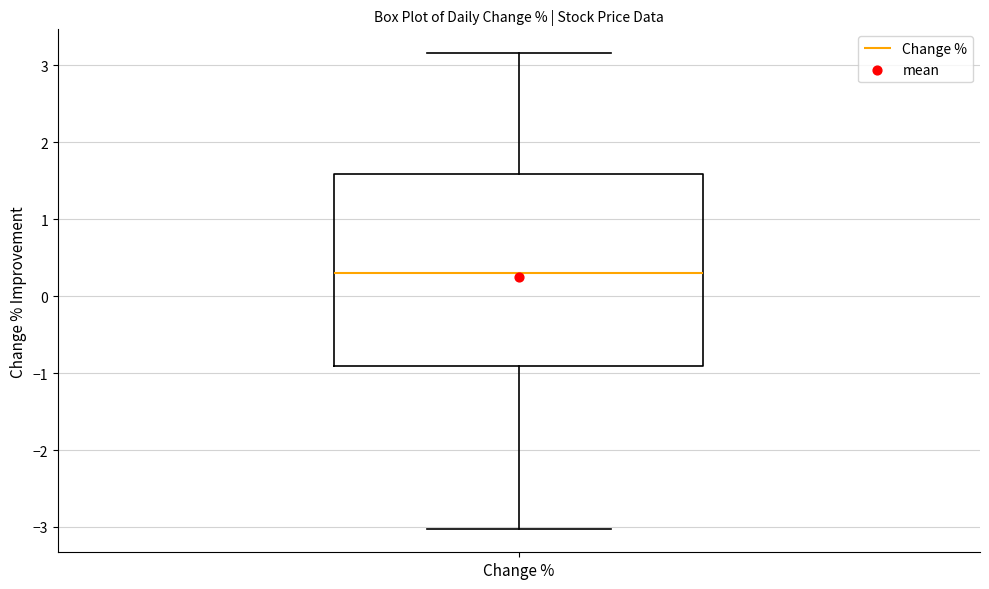

Read this box plot against the y-axis: the position of the median line, the range covered by the box, and the ends of both whiskers. The values are not printed on the chart, so give them approximately, as read against the axis.

median 0.3, box -0.9 to 1.6, whiskers -3.0 to 3.2